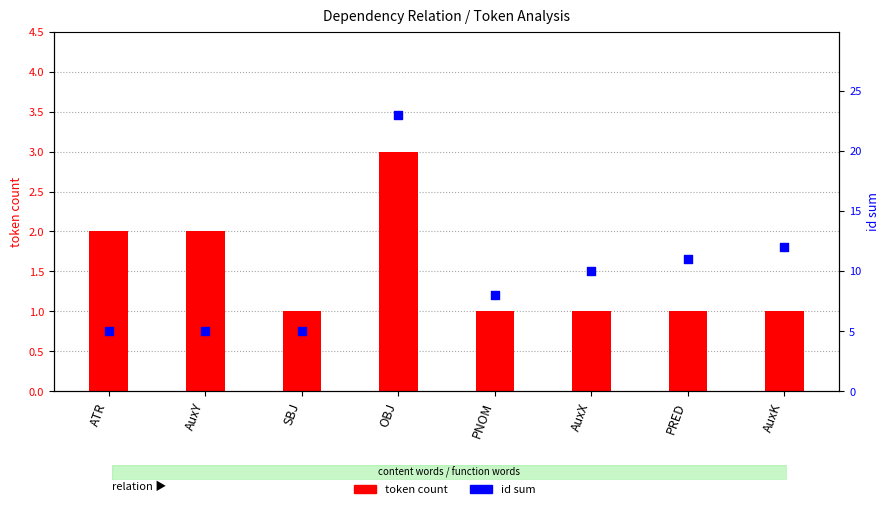

Which series contains the highest Y value?

id sum